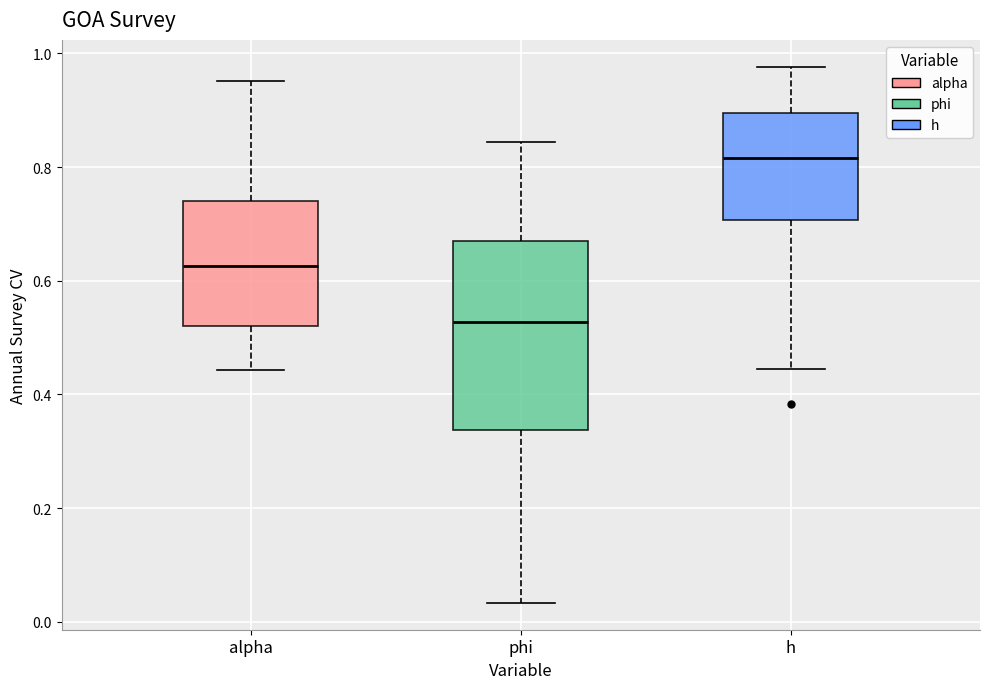

Reading left to right, read every box against the y-axis: the position of its median line, the range the box covers, and the ends of its whiskers. The values are not printed on the chart, so give them approximately, as read against the axis.

alpha: median 0.62, box 0.52 to 0.74, whiskers 0.44 to 0.96
phi: median 0.52, box 0.34 to 0.68, whiskers 0.04 to 0.84
h: median 0.82, box 0.70 to 0.90, whiskers 0.44 to 0.98